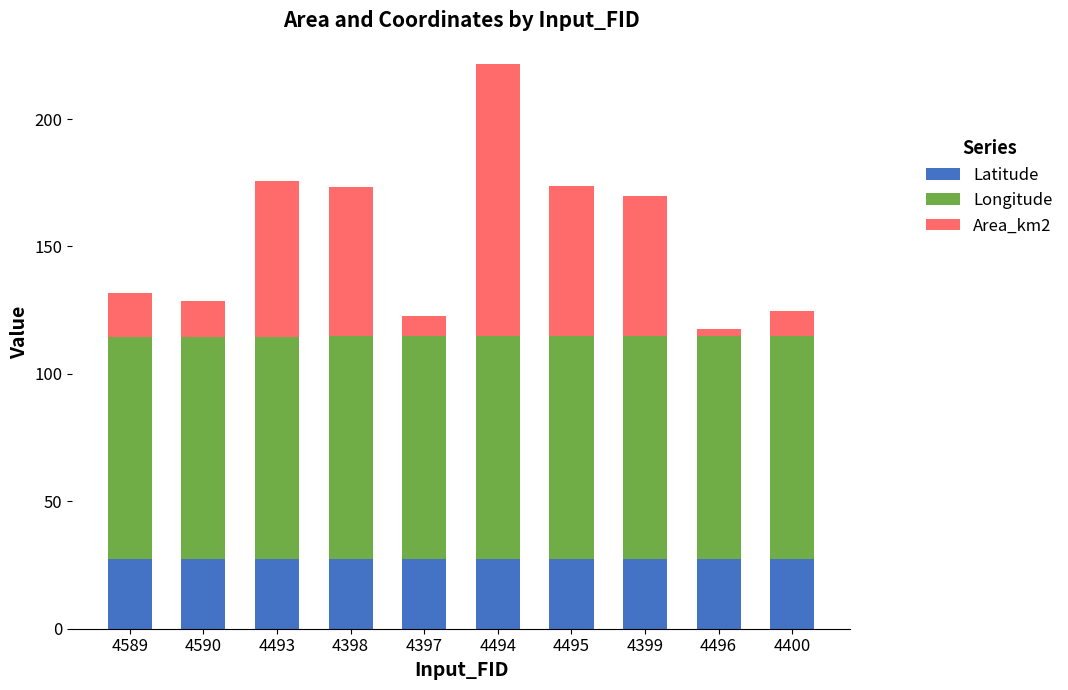

What is the average value of the Latitude series?

27.4